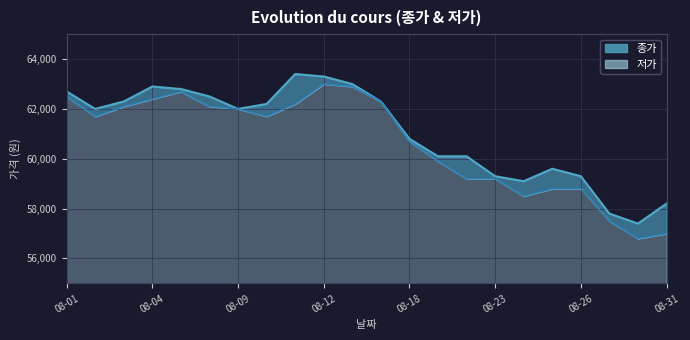

True or false: 저가 and 종가 intersect in this chart.

False